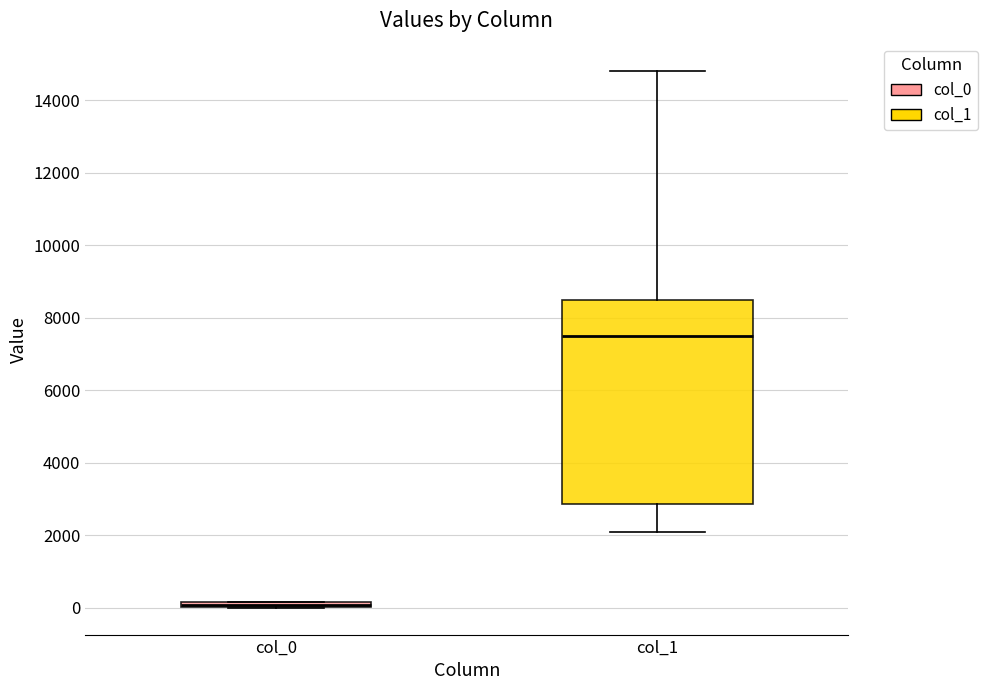

Where is the lower edge of the box for col_0 on the y-axis? The values are not printed on the chart, so give them approximately, as read against the axis.

0